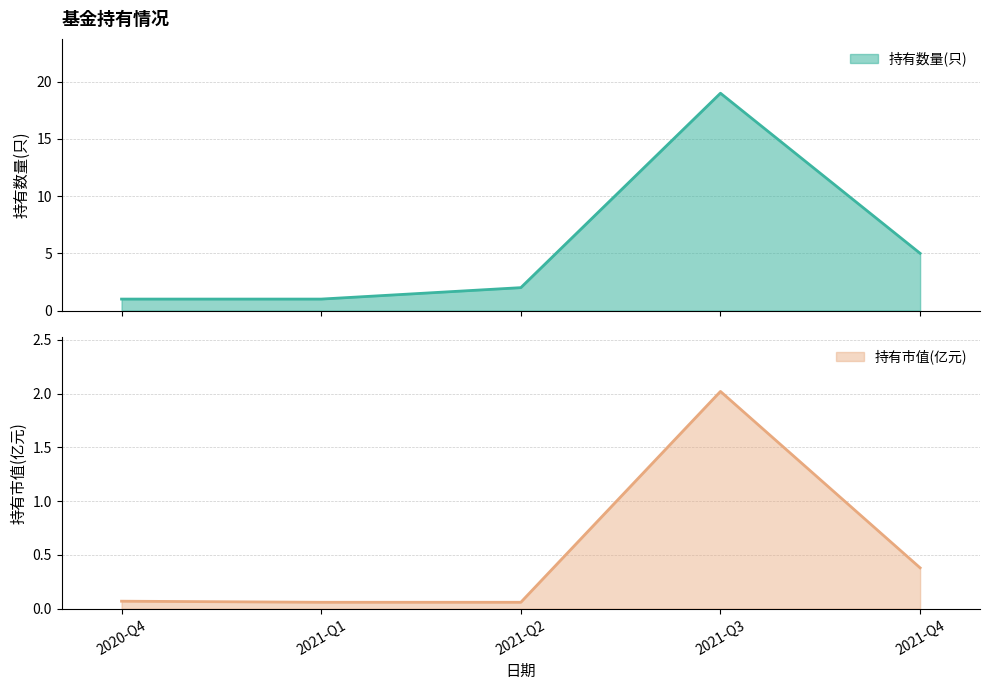

Read the 持有市值(亿元) value at 2021-Q1.

0.1